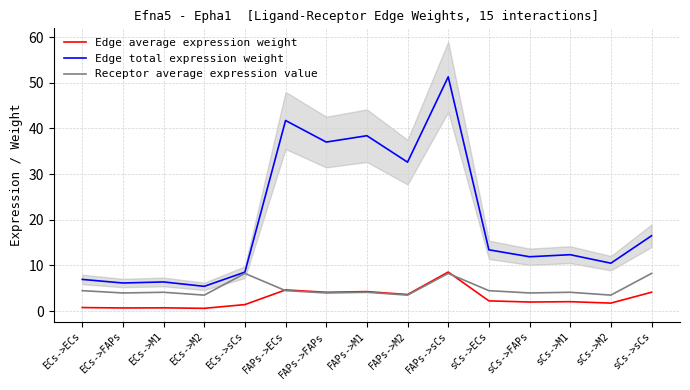

Reading left to right, extract all data points from this chart.

Edge average expression weight: ECs->ECs=0.8	ECs->FAPs=0.7	ECs->M1=0.7	ECs->M2=0.6	ECs->sCs=1.4	FAPs->ECs=4.6	FAPs->FAPs=4.1	FAPs->M1=4.3	FAPs->M2=3.6	FAPs->sCs=8.5	sCs->ECs=2.2	sCs->FAPs=2.0	sCs->M1=2.1	sCs->M2=1.7	sCs->sCs=4.1
Edge total expression weight: ECs->ECs=6.9	ECs->FAPs=6.1	ECs->M1=6.4	ECs->M2=5.4	ECs->sCs=8.5	FAPs->ECs=41.7	FAPs->FAPs=37.0	FAPs->M1=38.4	FAPs->M2=32.6	FAPs->sCs=51.3	sCs->ECs=13.4	sCs->FAPs=11.9	sCs->M1=12.3	sCs->M2=10.5	sCs->sCs=16.5
Receptor average expression value: ECs->ECs=4.5	ECs->FAPs=4.0	ECs->M1=4.1	ECs->M2=3.5	ECs->sCs=8.2	FAPs->ECs=4.5	FAPs->FAPs=4.0	FAPs->M1=4.1	FAPs->M2=3.5	FAPs->sCs=8.2	sCs->ECs=4.5	sCs->FAPs=4.0	sCs->M1=4.1	sCs->M2=3.5	sCs->sCs=8.2